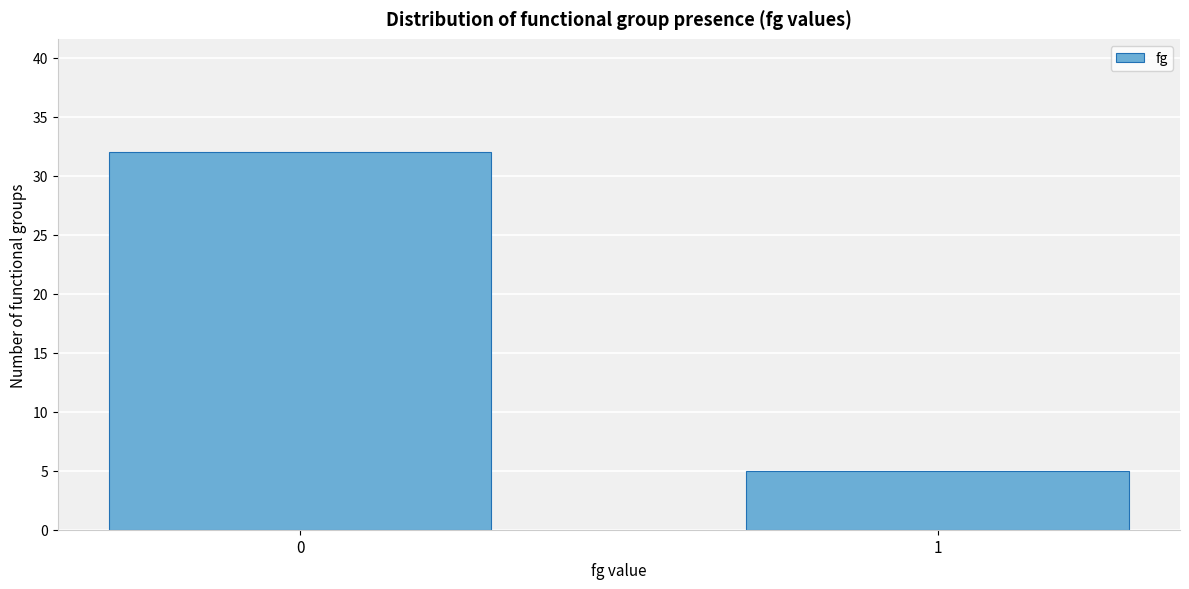

Reading left to right, what are all the values shown in this chart?

32	5